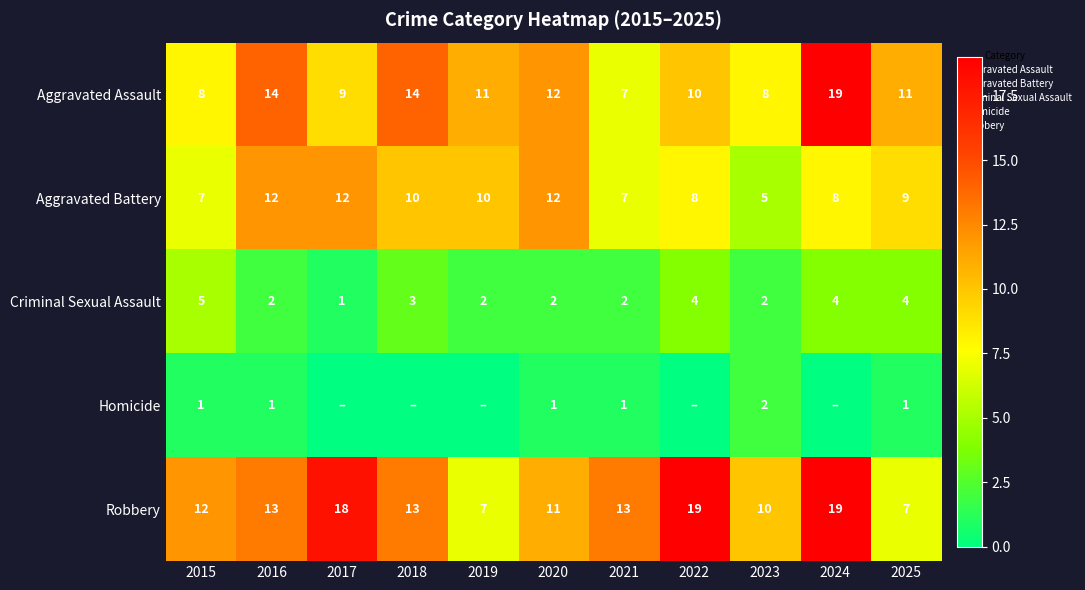

Count the Criminal Sexual Assault values in the range 2 to 4.

9